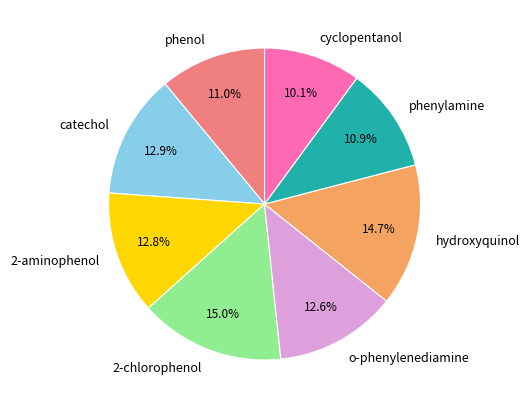

The phenylamine slice represents 11% of the pie. True or false?

True